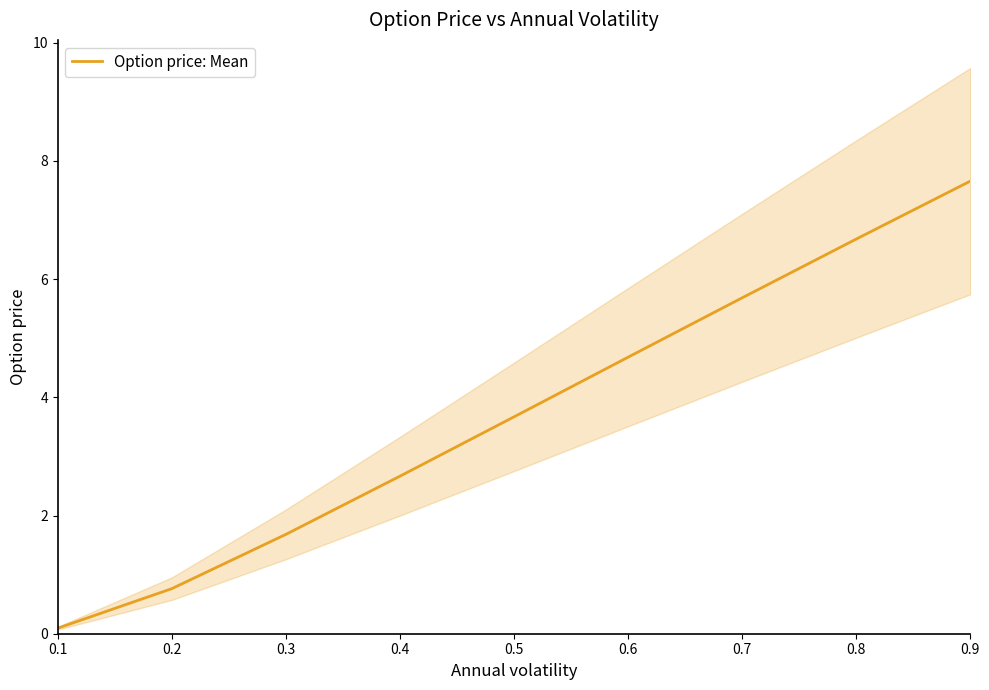

Reading left to right, what are all the values shown in this chart?

0.1	0.8	1.7	2.7	3.7	4.7	5.7	6.7	7.7